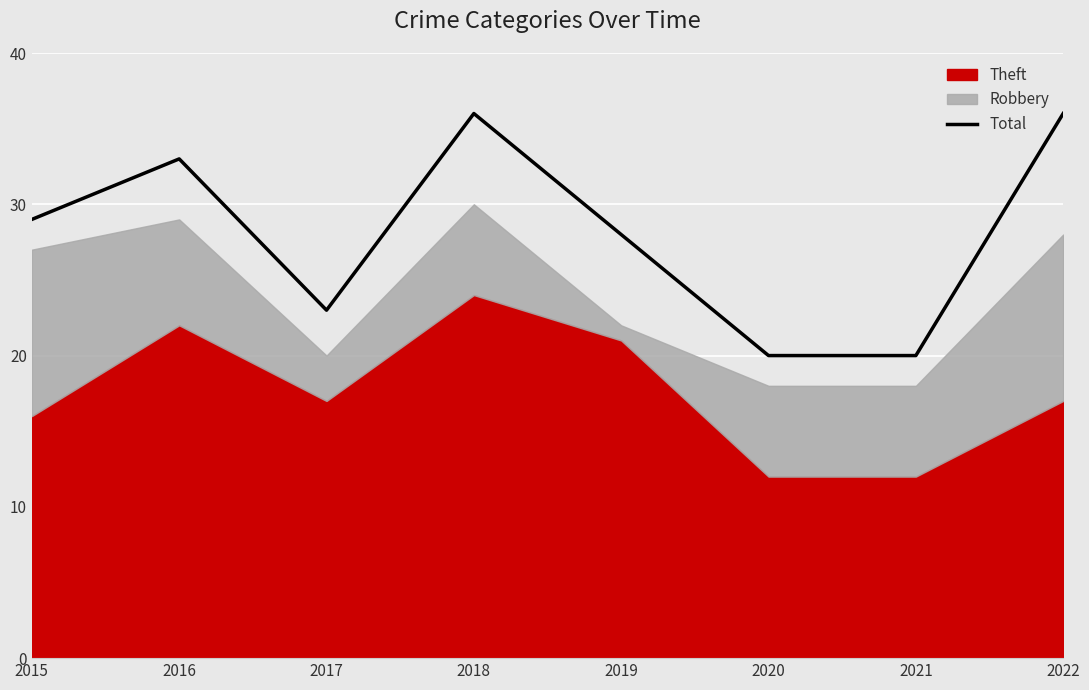

The Total series shows 27 at 2020. True or false?

False